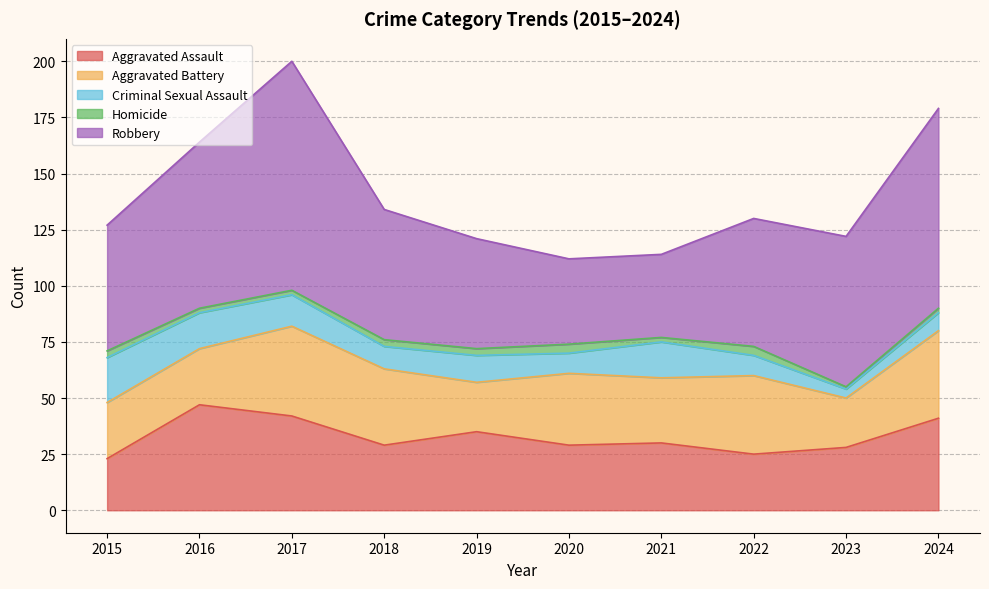

Where is the first local minimum for Criminal Sexual Assault?

2018